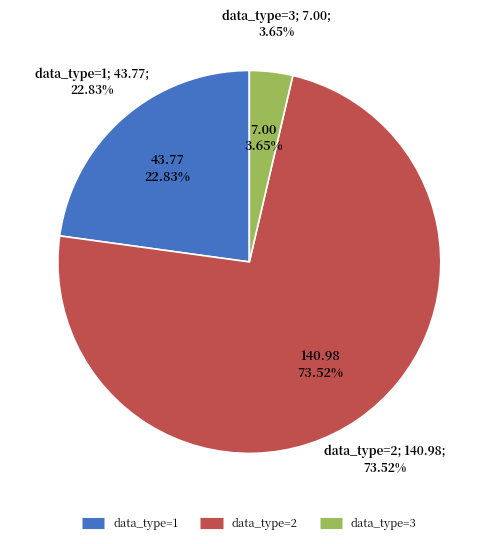

How many slices are in this pie chart?

3